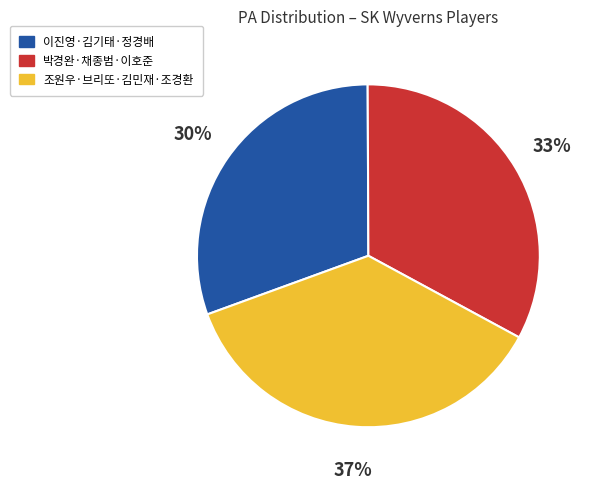

Which category has the smallest portion of the pie?

이진영·김기태·정경배